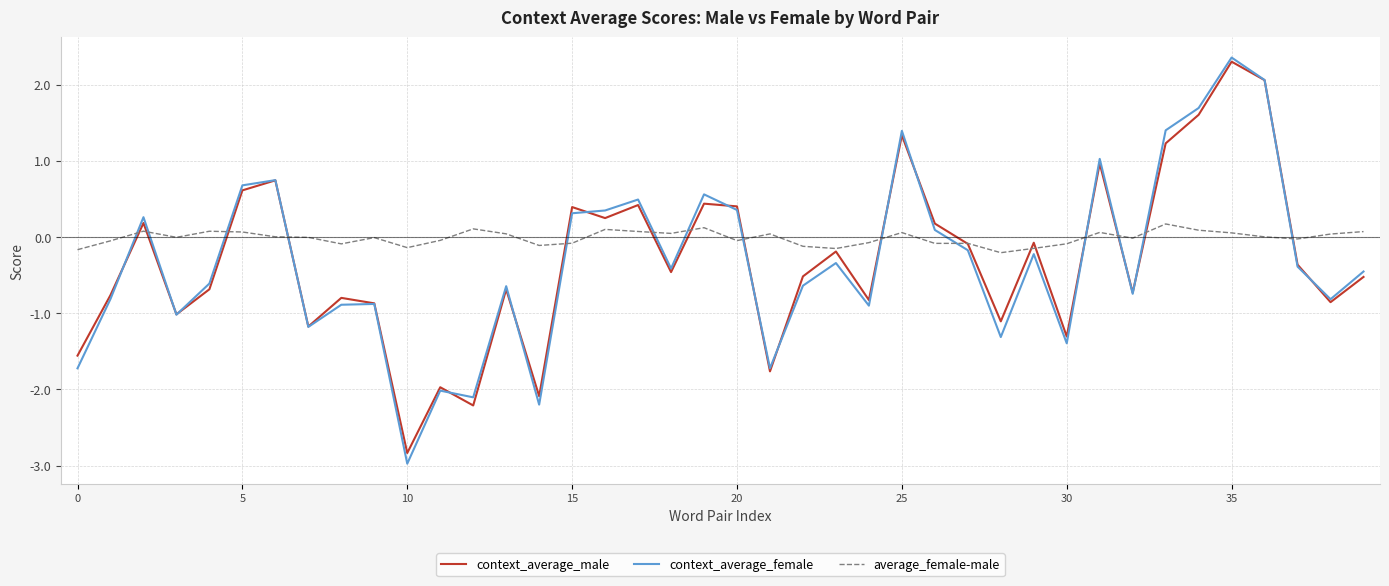

Which series has the largest total across all categories?

average_female-male